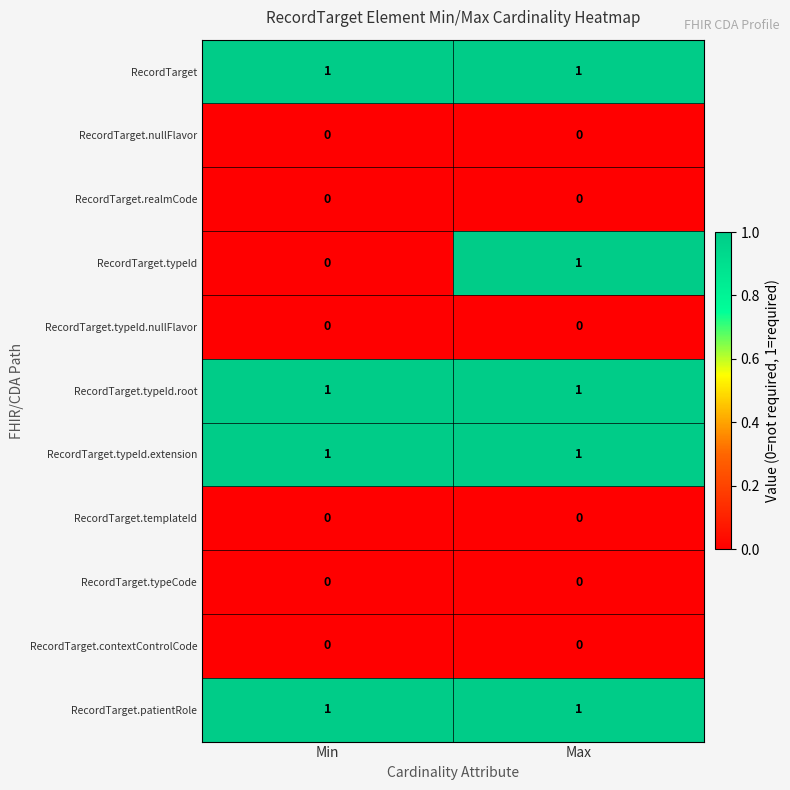

True or false: RecordTarget has a value of 1 at Max.

True